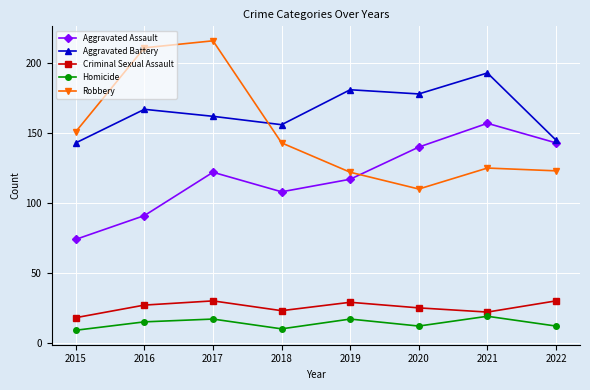

What is the value of the Aggravated Battery point at the 5th from the left?

181